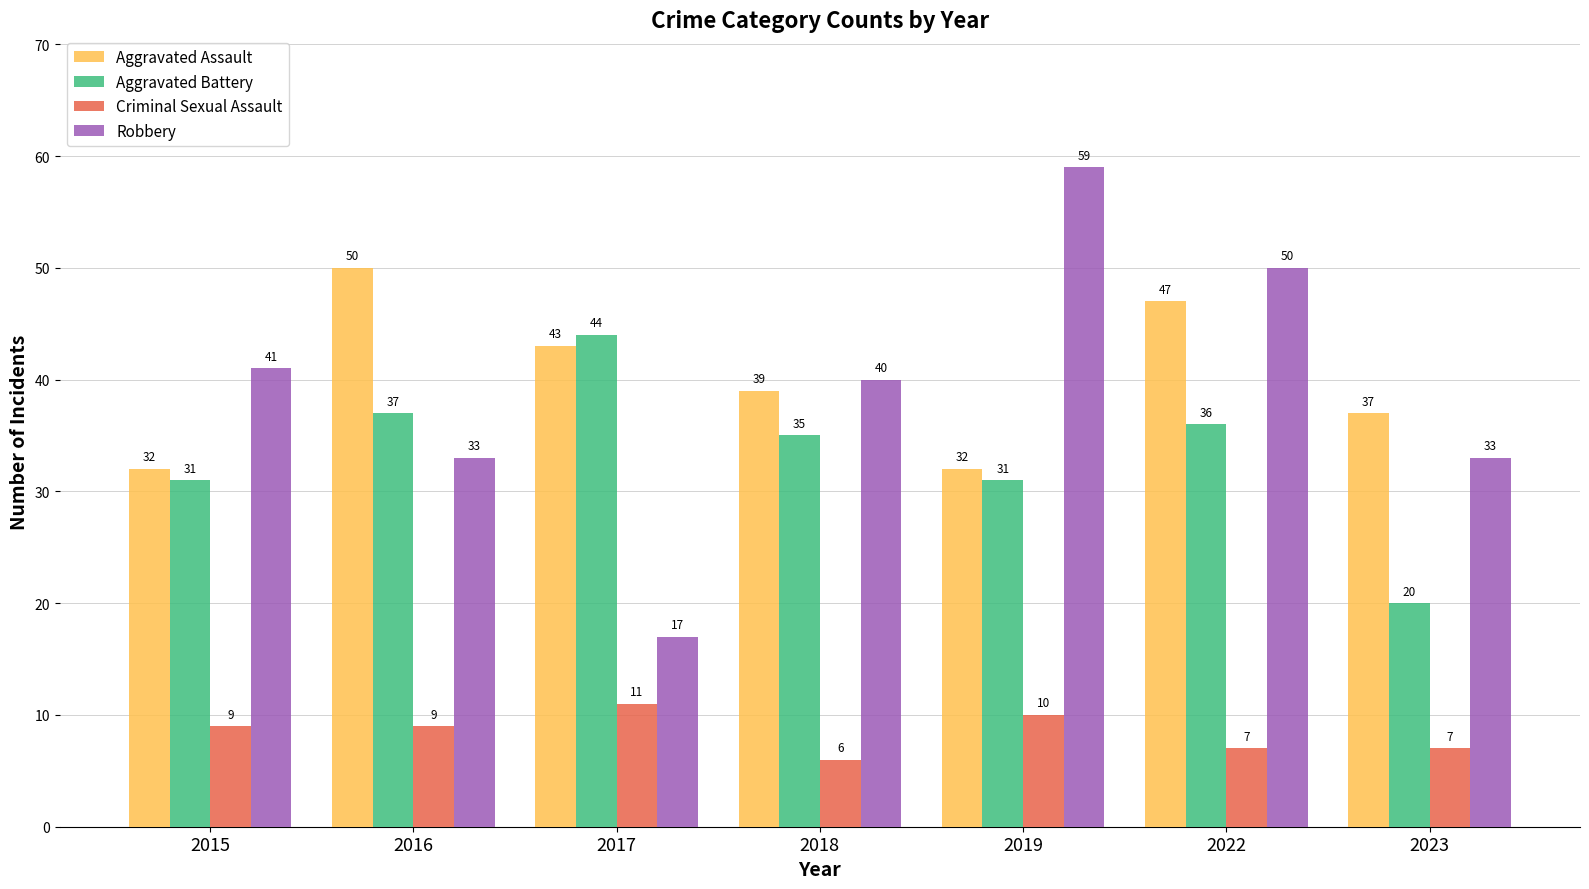

Count the Criminal Sexual Assault values in the range 7 to 10.

5